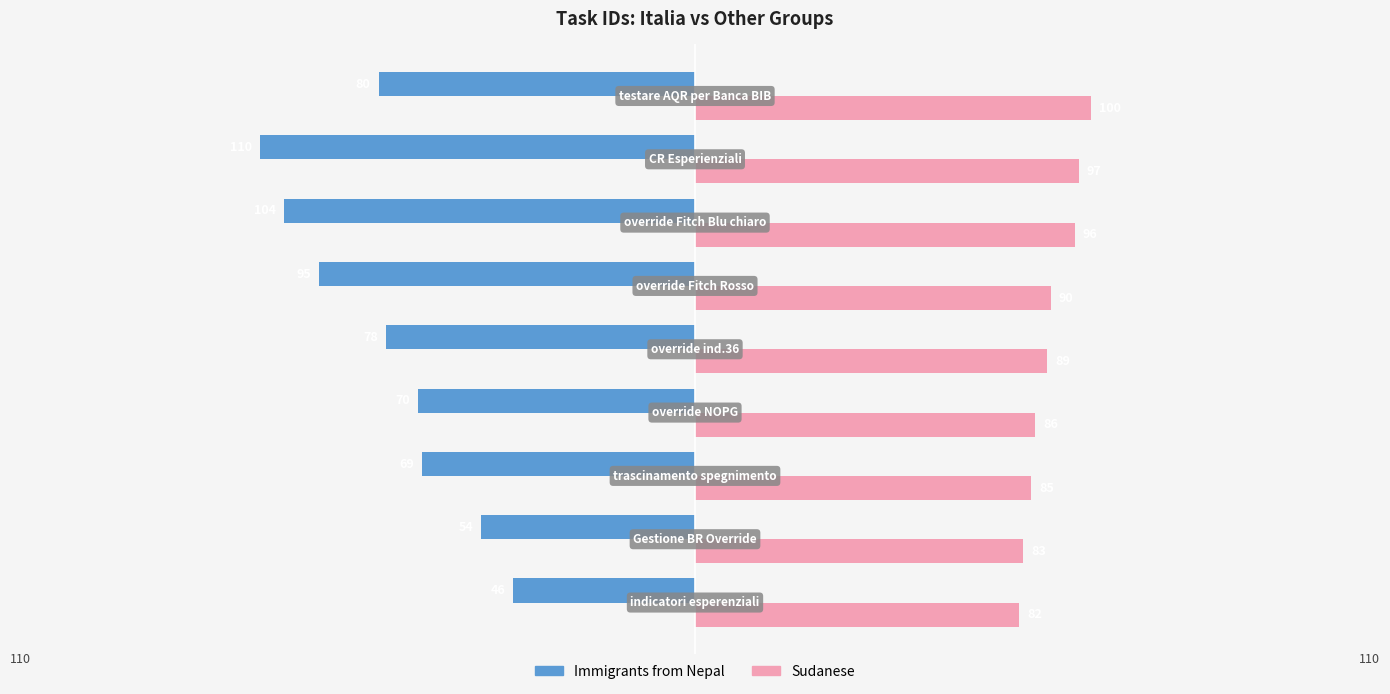

What is the value of the Sudanese bar at the 6th from the left?

90